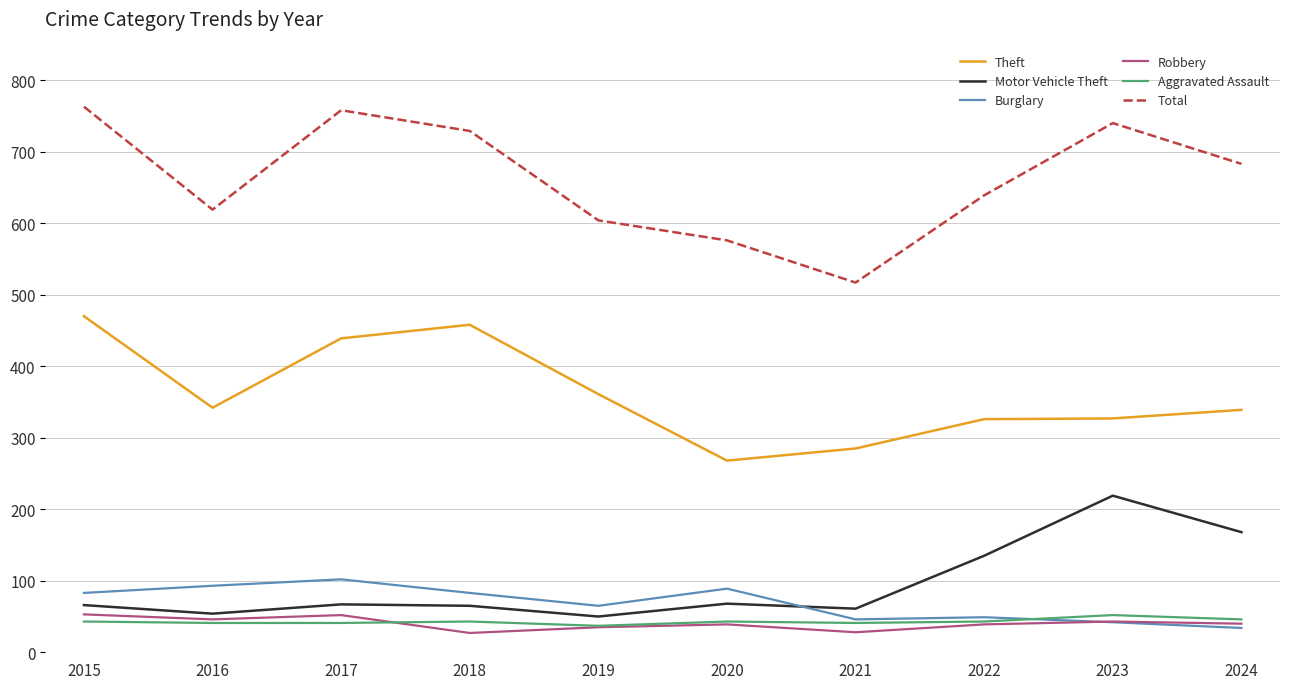

Where is Theft nearest to the value 369?

2019